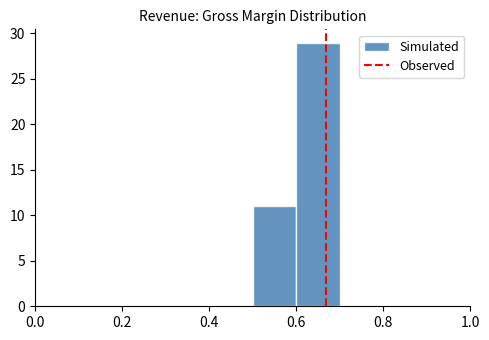

What is the height of the bar covering 0.5 to 0.6 on the x-axis? The values are not printed on the chart, so give them approximately, as read against the axis.

11